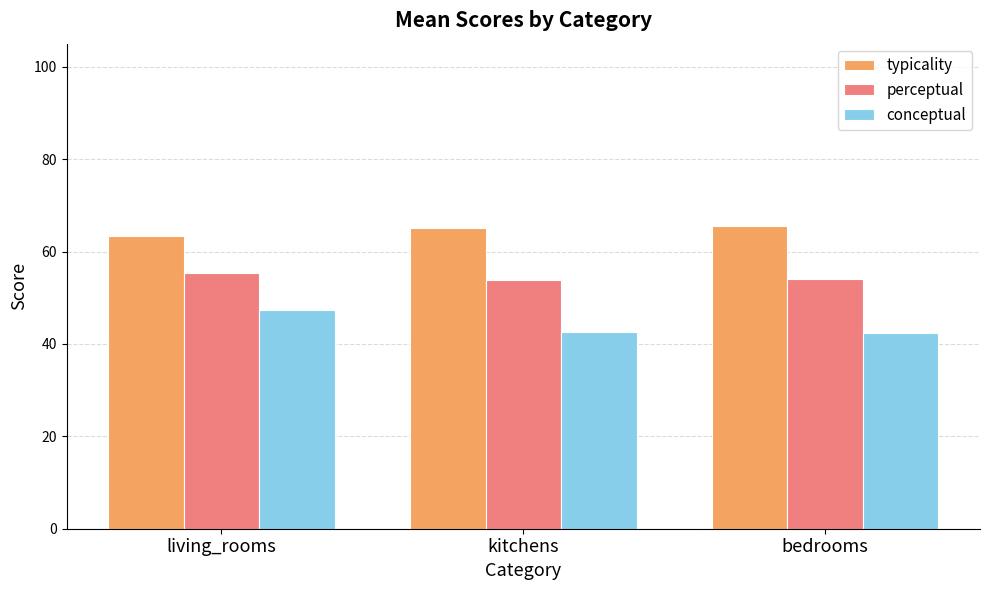

How many distinct data groups are displayed?

3